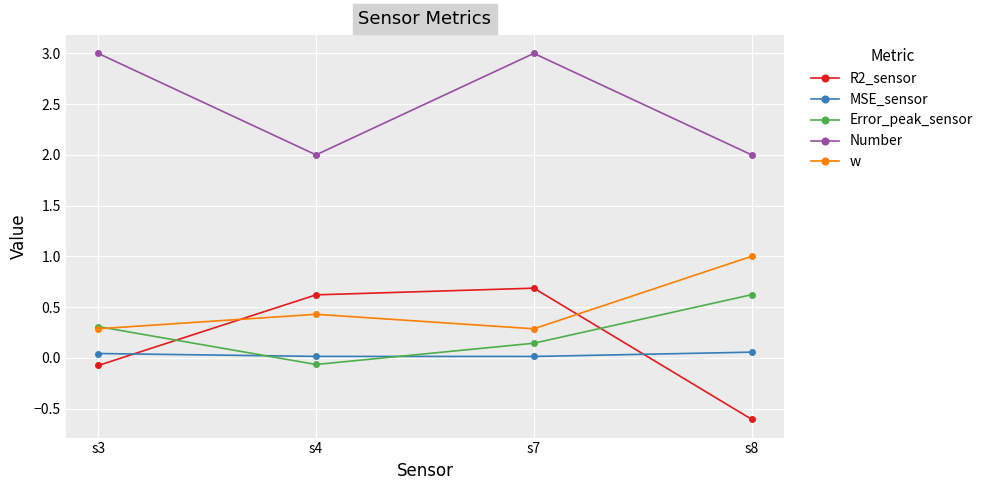

What is the minimum value shown in the chart?

-0.6